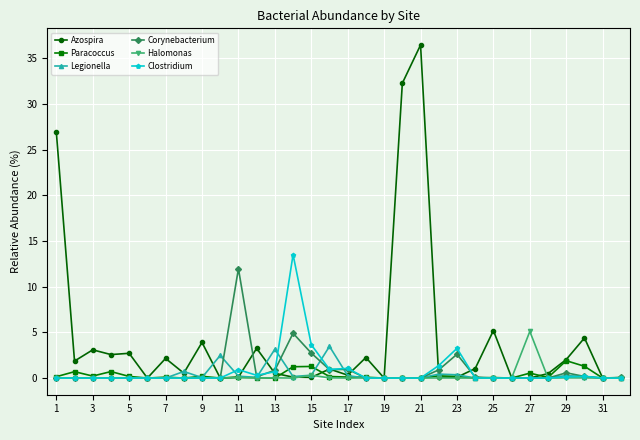

Which series has the widest spread of values?

Azospira